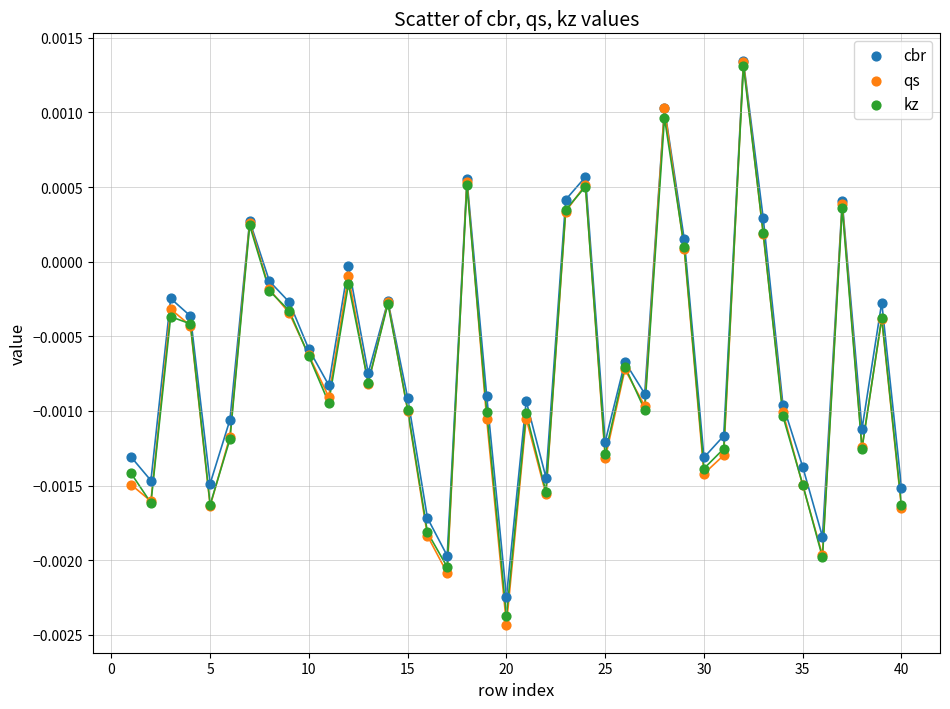

Which series reaches the minimum Y coordinate?

qs